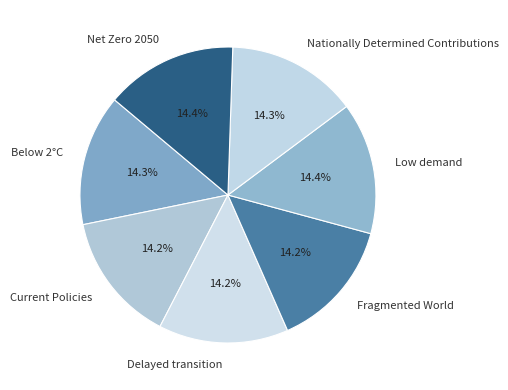

True or false: Fragmented World accounts for 14% of the total.

True